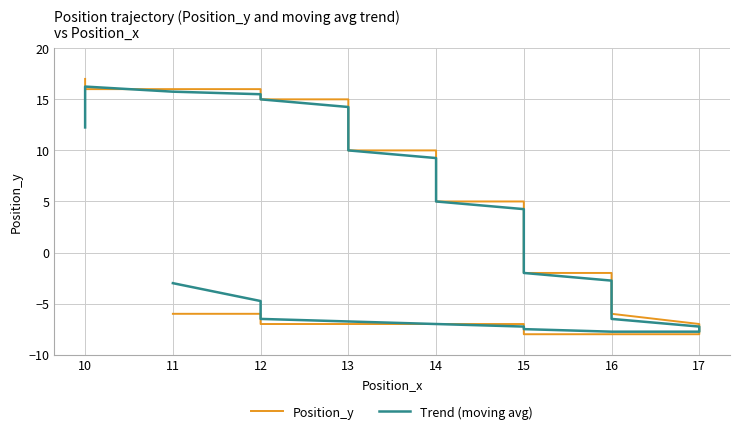

Which series ends up on top after the final intersection of Trend (moving avg) and Position_y?

Position_y